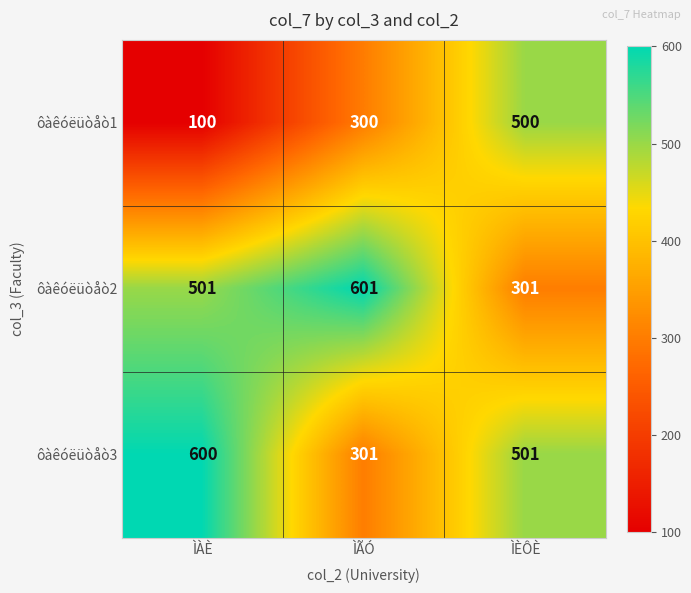

What is the difference between the ôàêóëüòåò2 values at ÌÈÔÈ and ÌÀÈ?

200